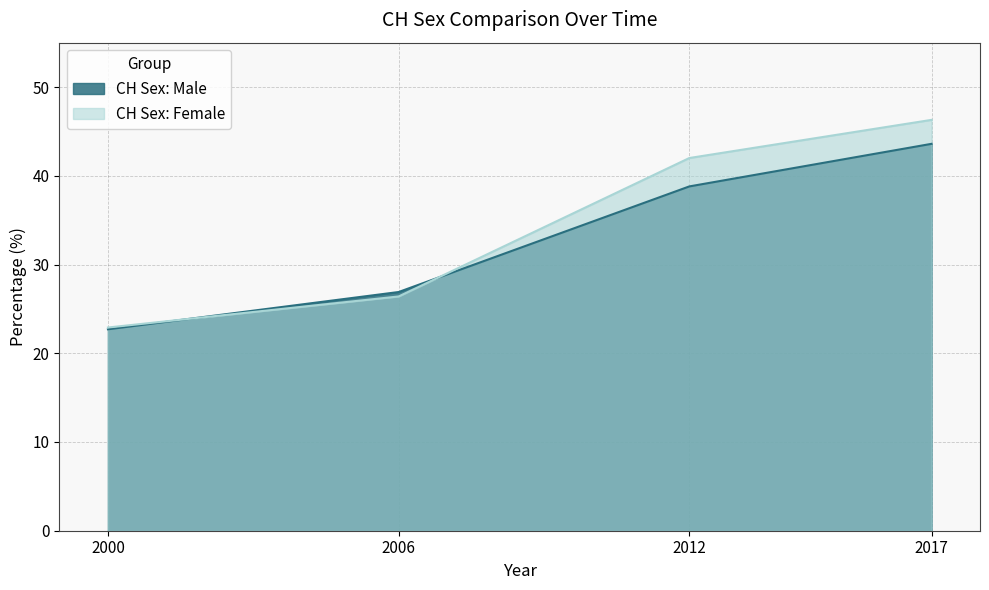

Reading left to right, extract all data points from this chart.

CH Sex: Female: 22.9	26.4	42.0	46.3
CH Sex: Male: 22.7	26.9	38.8	43.6